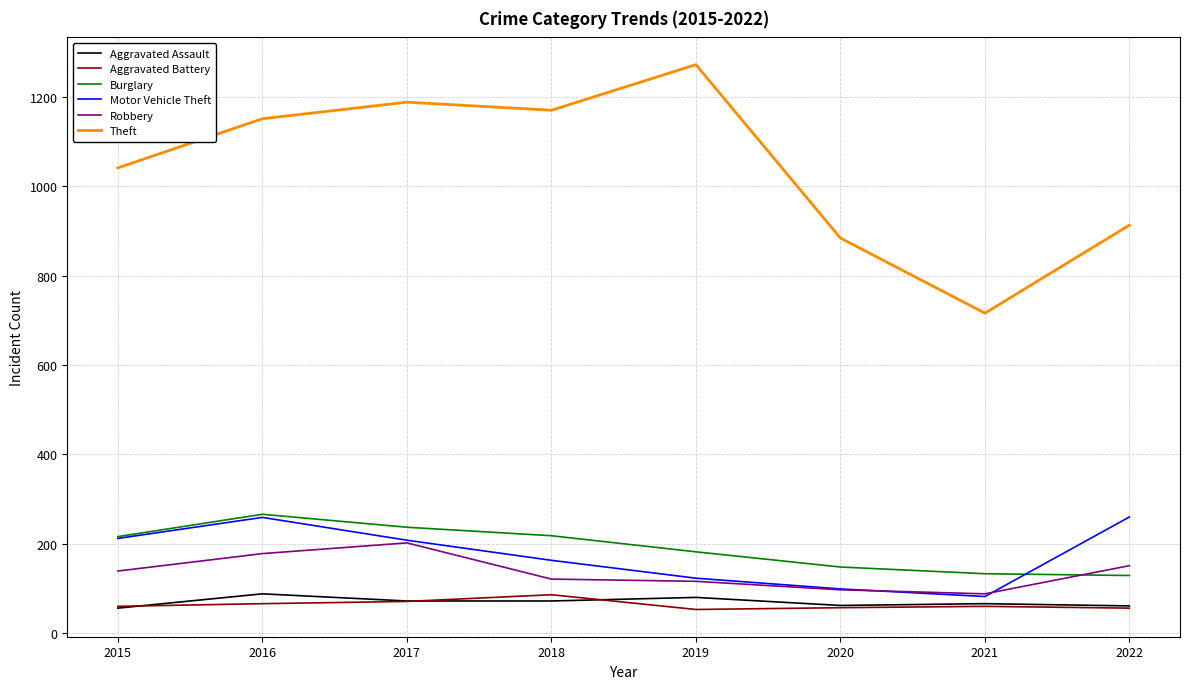

Where is Theft nearest to the value 994?

2015